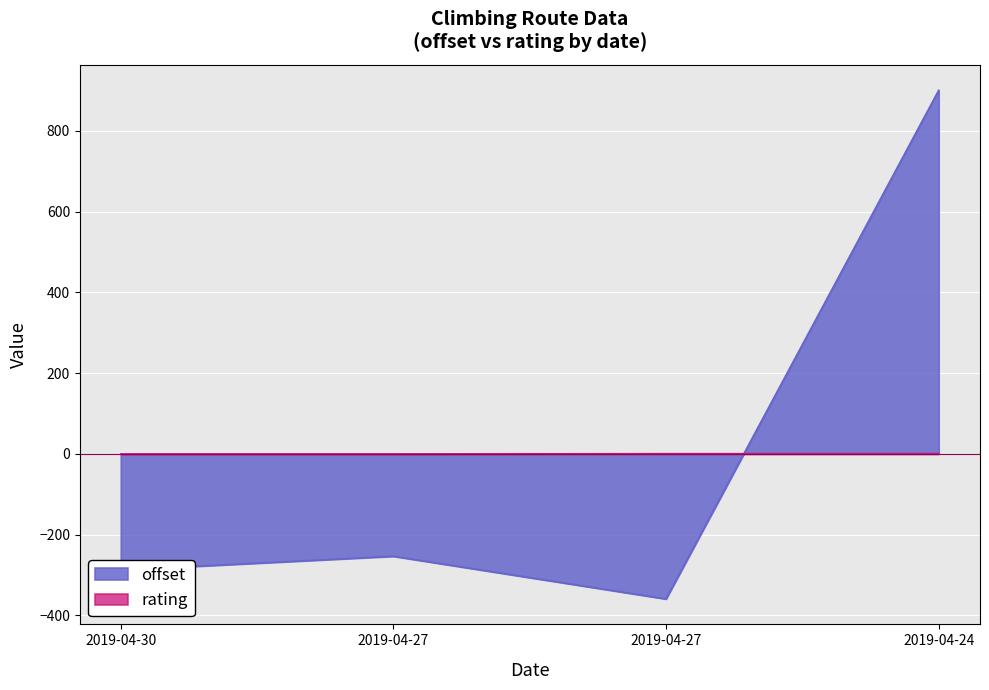

How many data points does each series have?

4